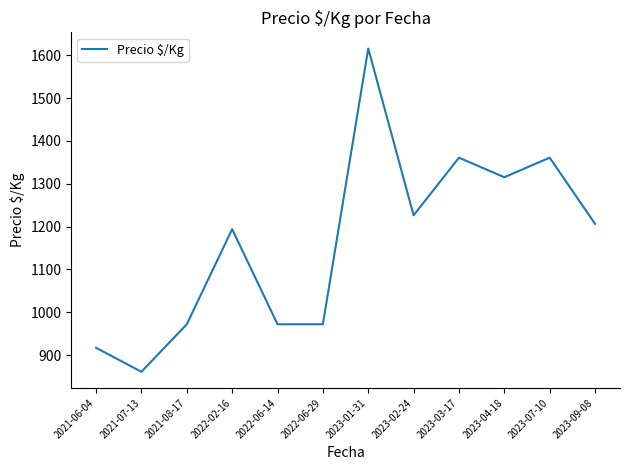

Is it true that the value at 2023-03-17 is 1361.0?

True